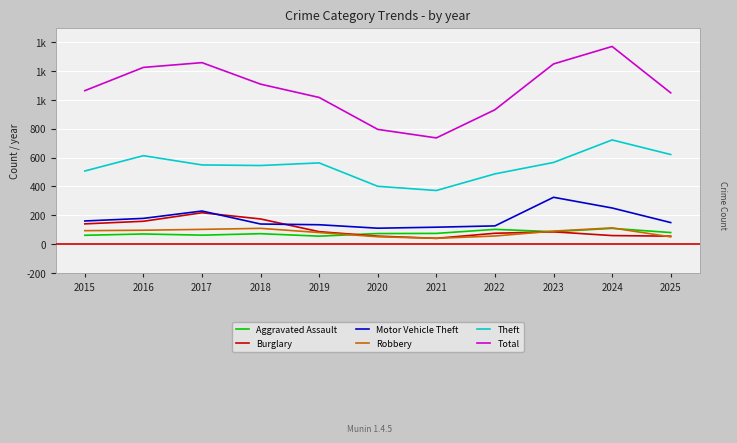

What are all the series names shown in the legend?

Aggravated Assault, Burglary, Motor Vehicle Theft, Robbery, Theft, Total